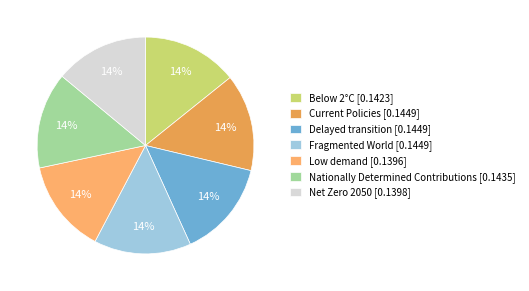

What percentage is the Fragmented World slice, to the nearest percent?

14%